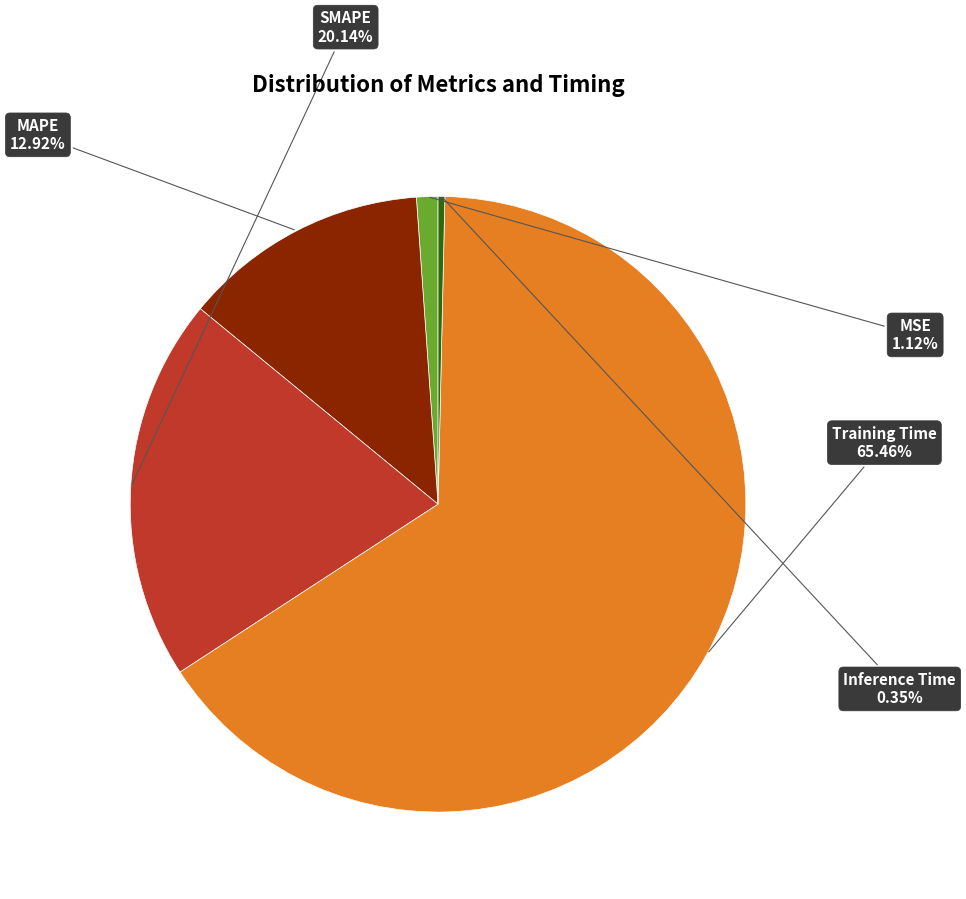

Is there any slice that represents more than half of the pie?

Yes